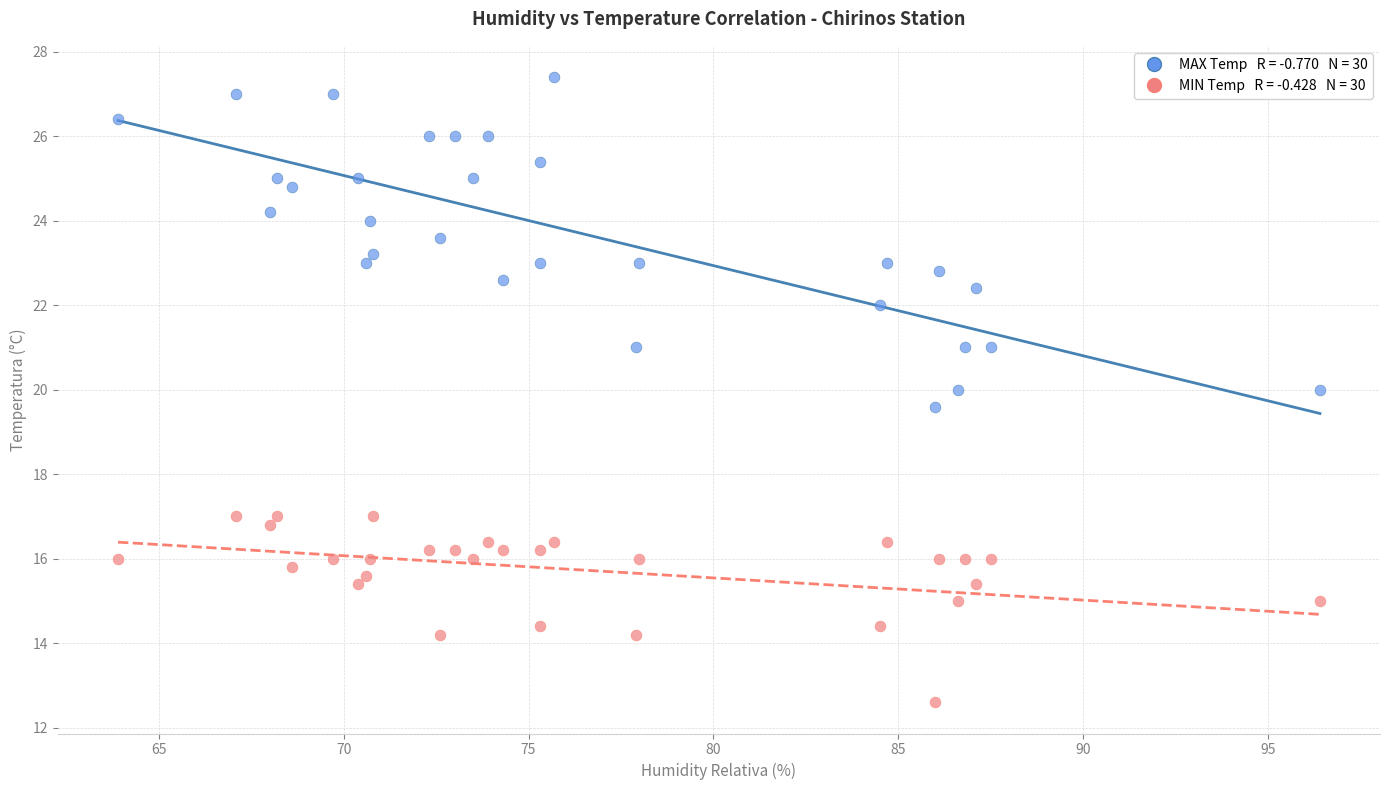

Across all data points, what is the range of X values (max minus min)?

32.5